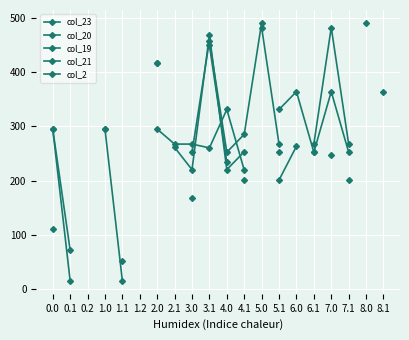

What is the lowest value of the col_23 series?

111.3